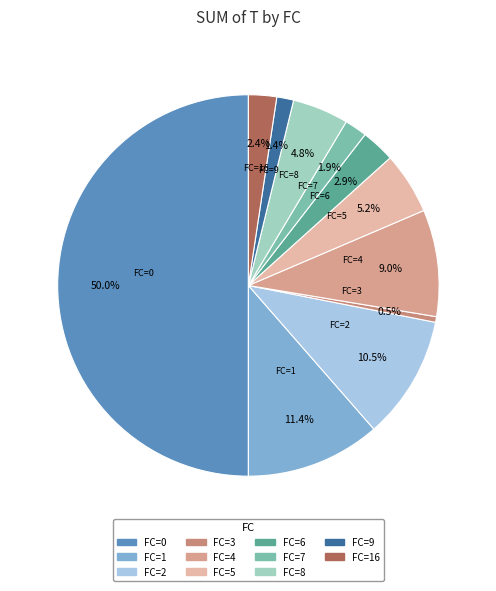

Count the number of slices in the pie.

11